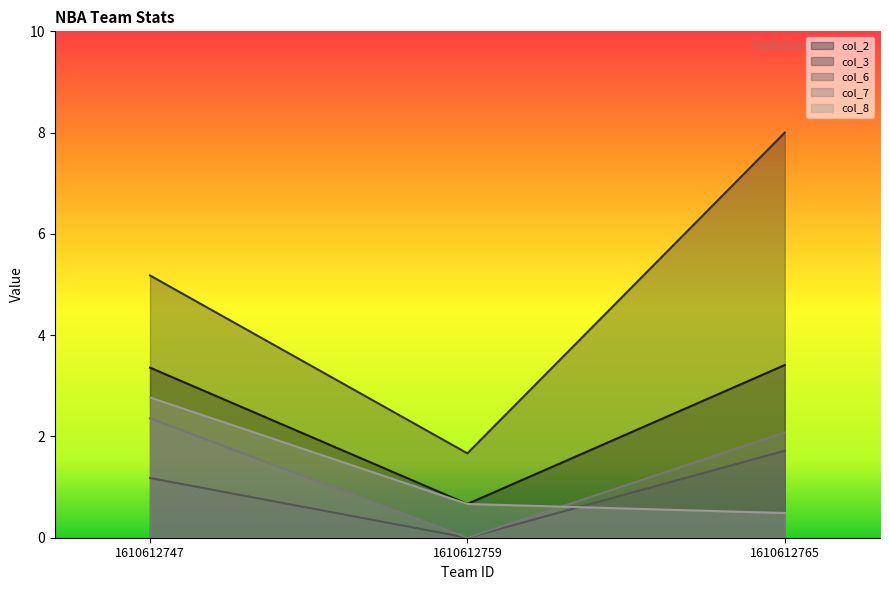

What is the sum of the col_6 values at 1610612747 and 1610612765?

2.9